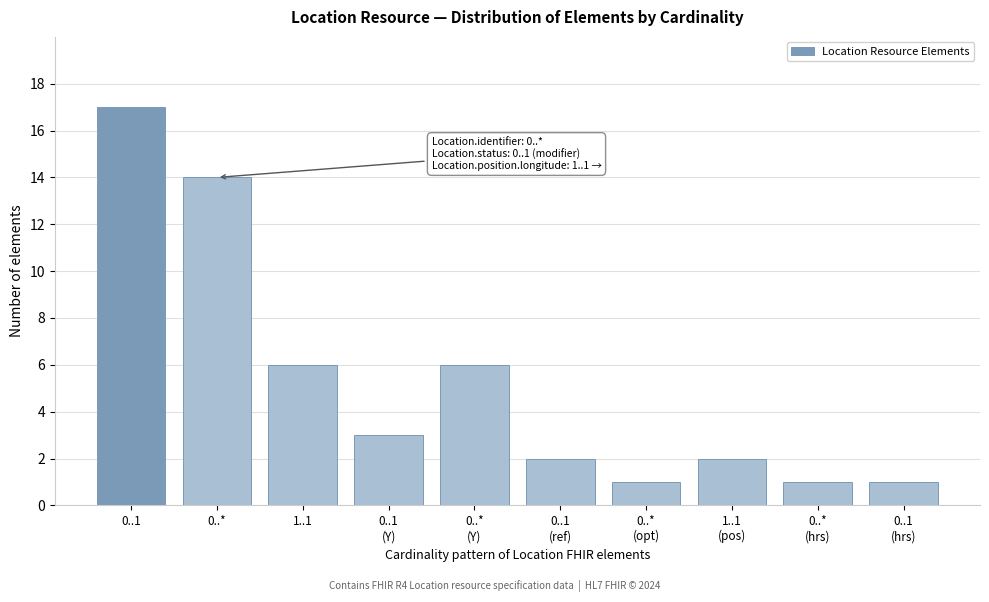

Reading right to left, transcribe all the data shown in this chart.

1	1	2	1	2	6	3	6	14	17